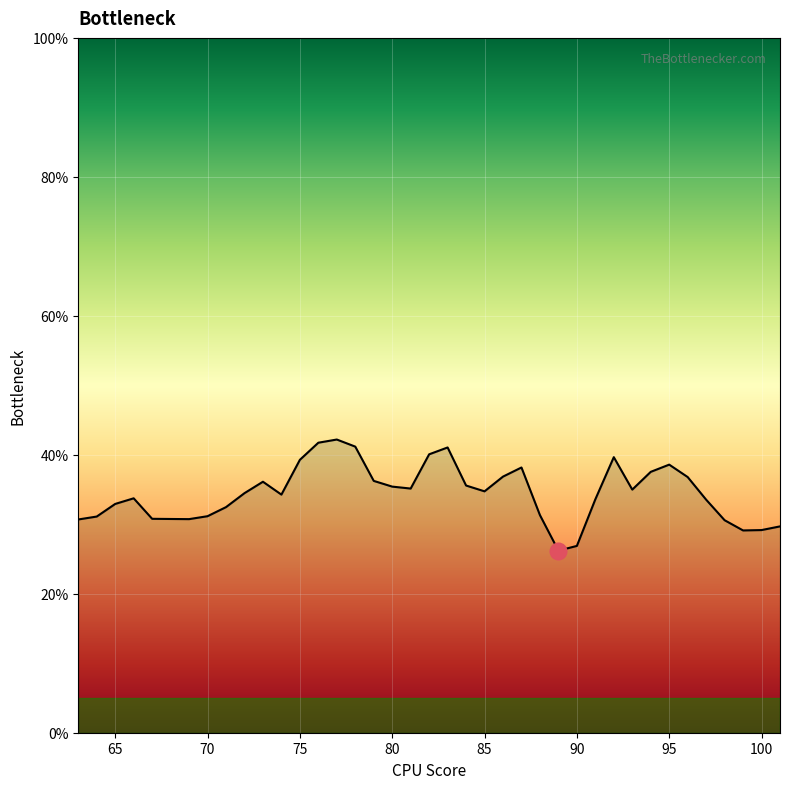

What is the minimum value shown in the chart?

26.2